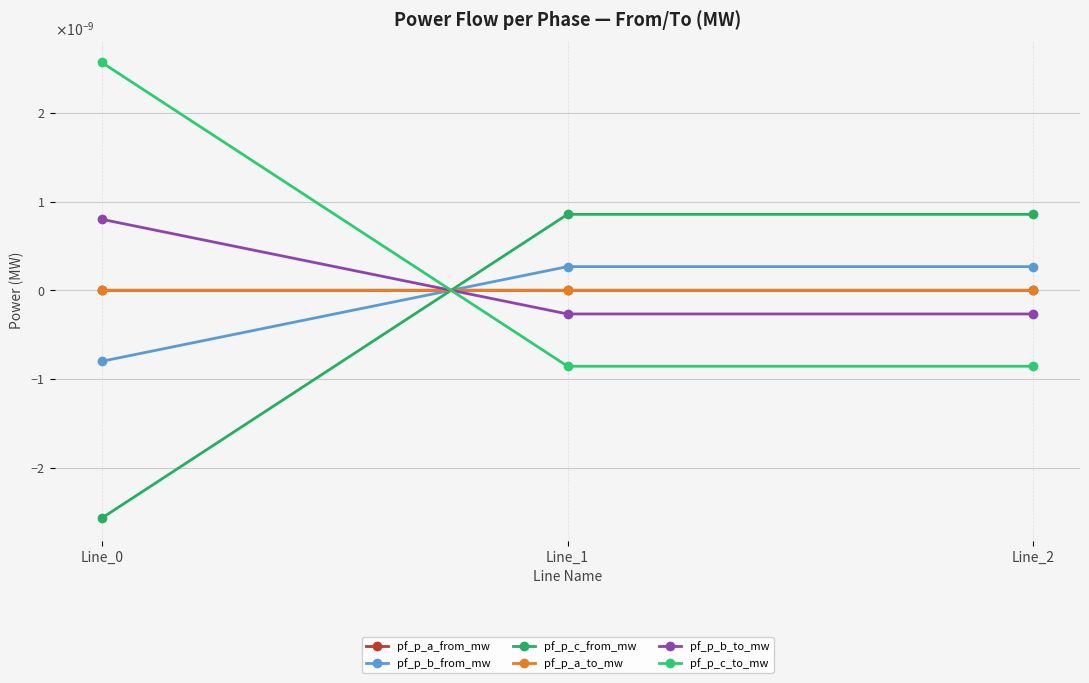

True or false: pf_p_a_from_mw has a value of -0.0 at Line_0.

False